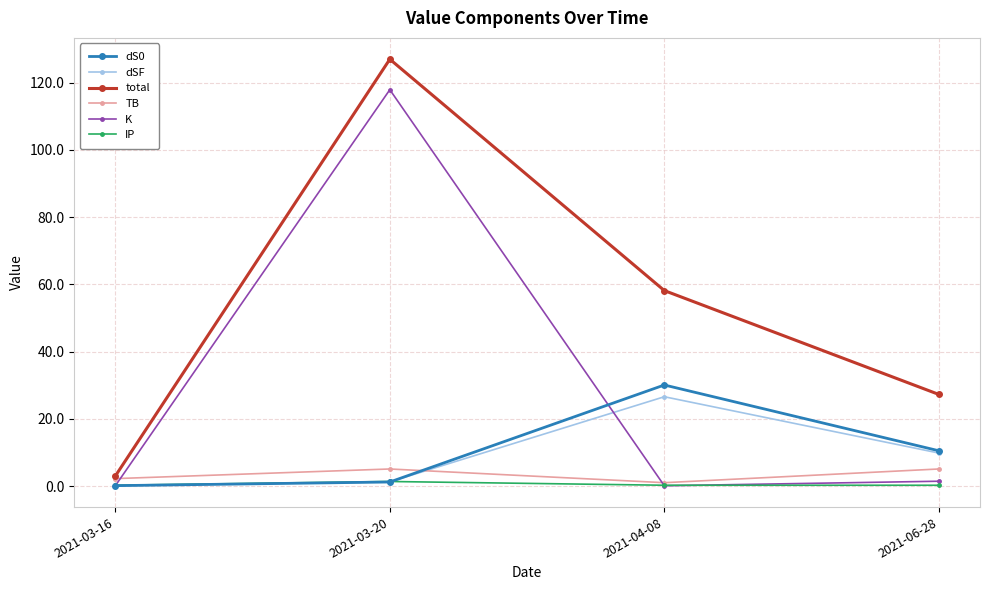

Which series has the widest spread of values?

total